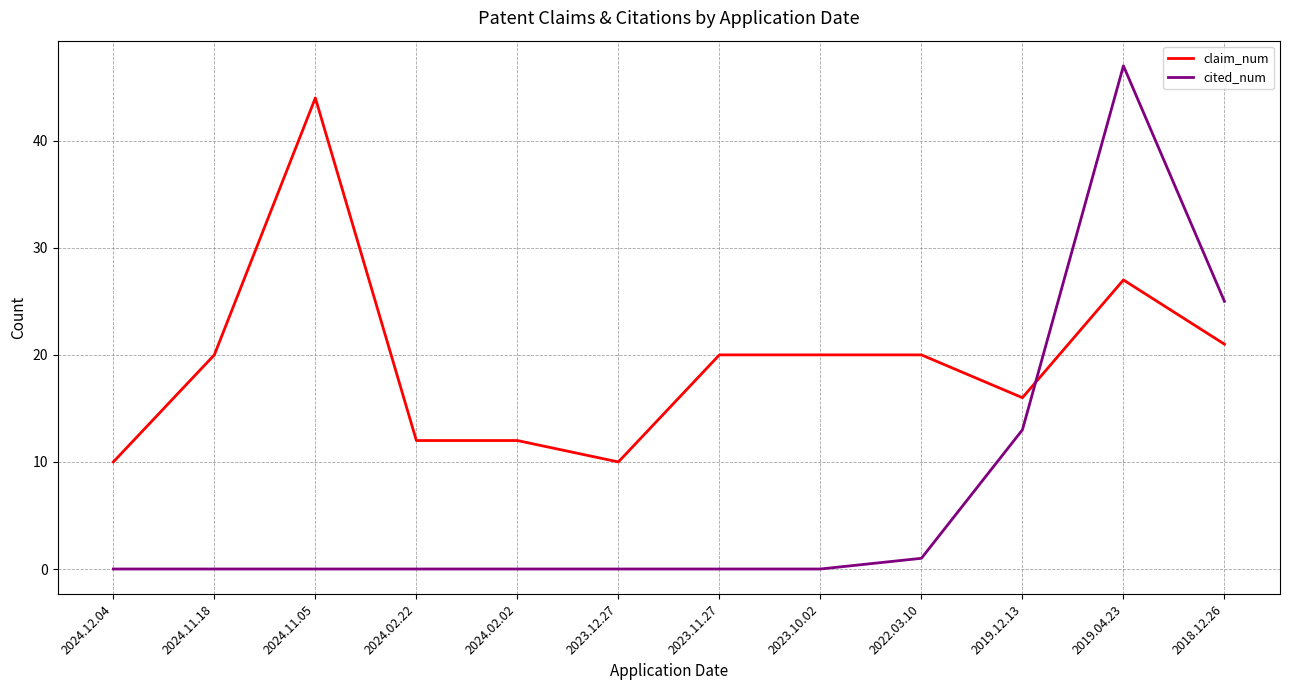

Where is cited_num nearest to the value 23?

2018.12.26